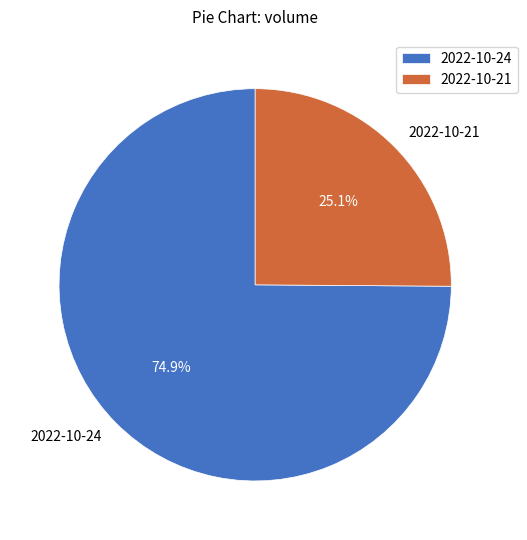

What is the total percentage of 2022-10-24 and 2022-10-21?

100.0%